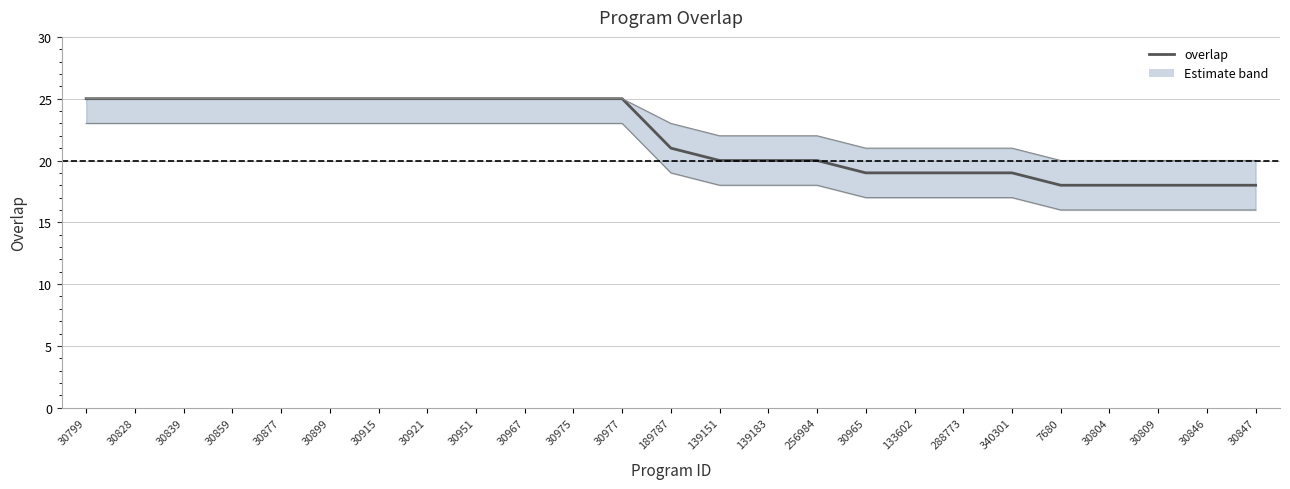

Approximately how many times larger is the value at 30846 compared to 30951?

0.7